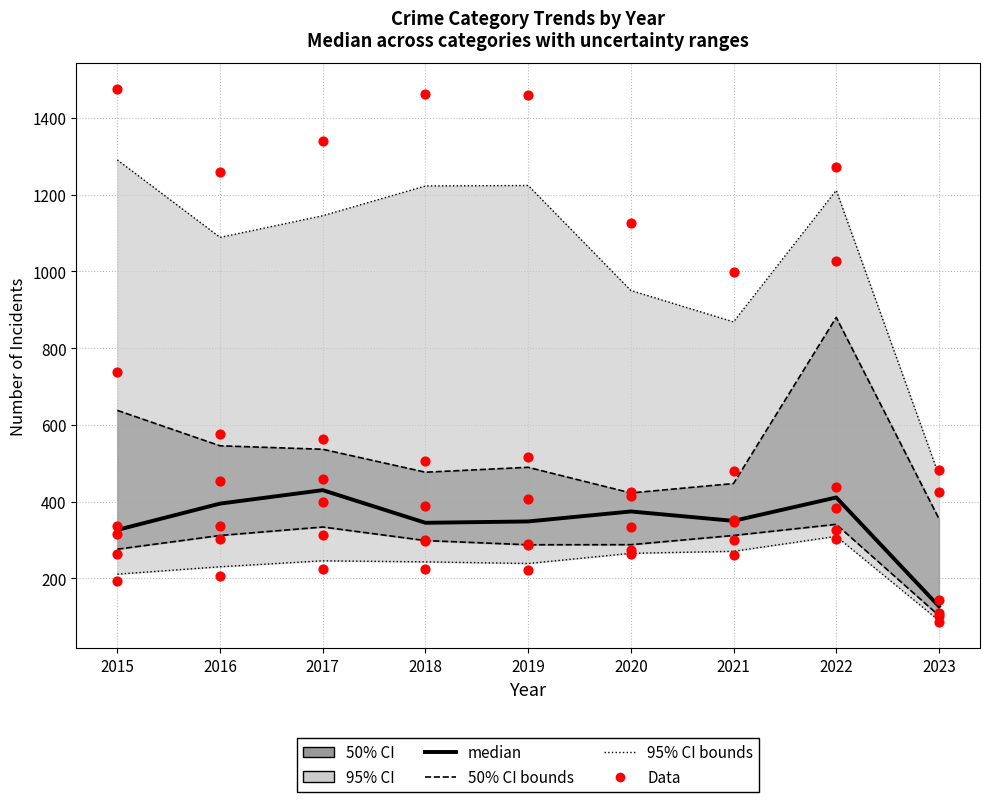

Which series has the largest Y range (max minus min)?

Data